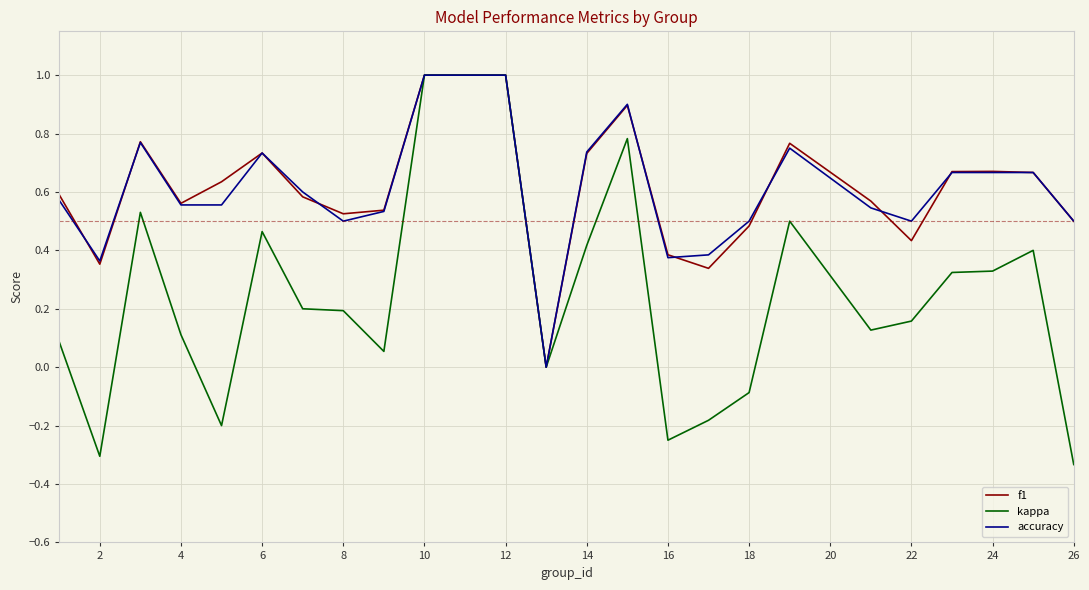

What are all the series names shown in the legend?

f1, kappa, accuracy